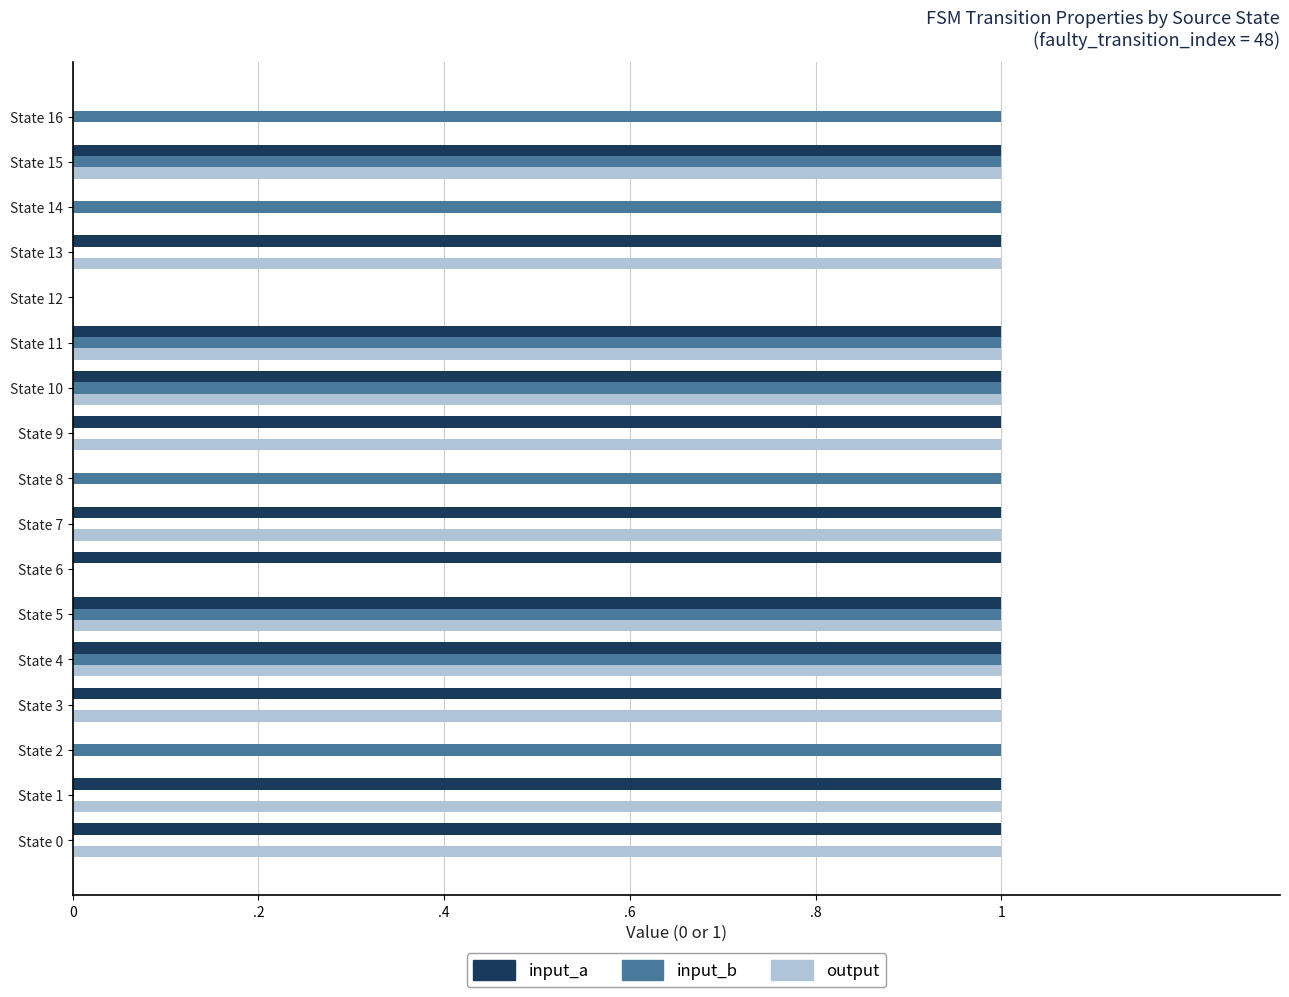

Which series has the largest total across all categories?

input_a